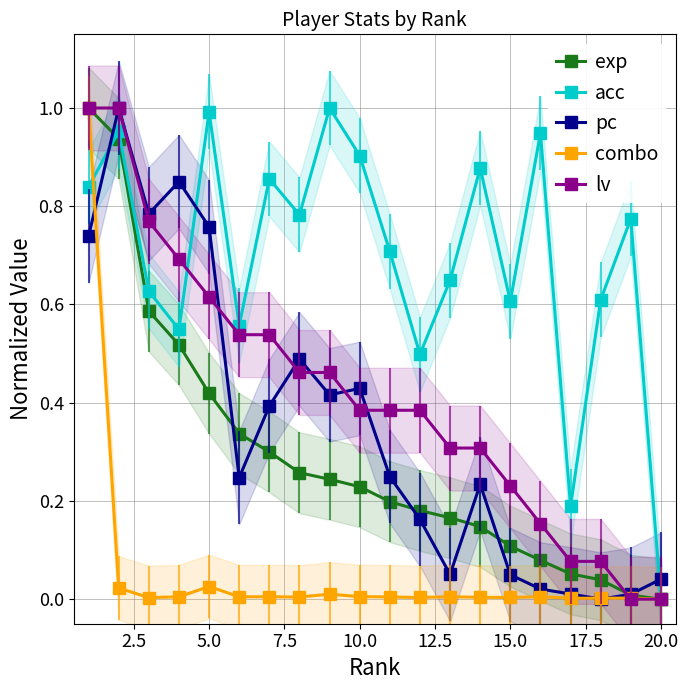

Is the value of lv at 15.0 greater than the value of acc at 10.0?

No